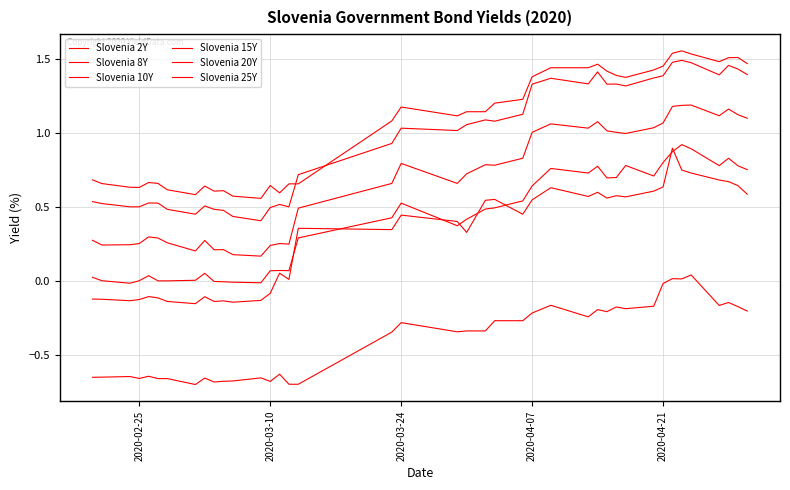

Count the number of categories in the chart.

40